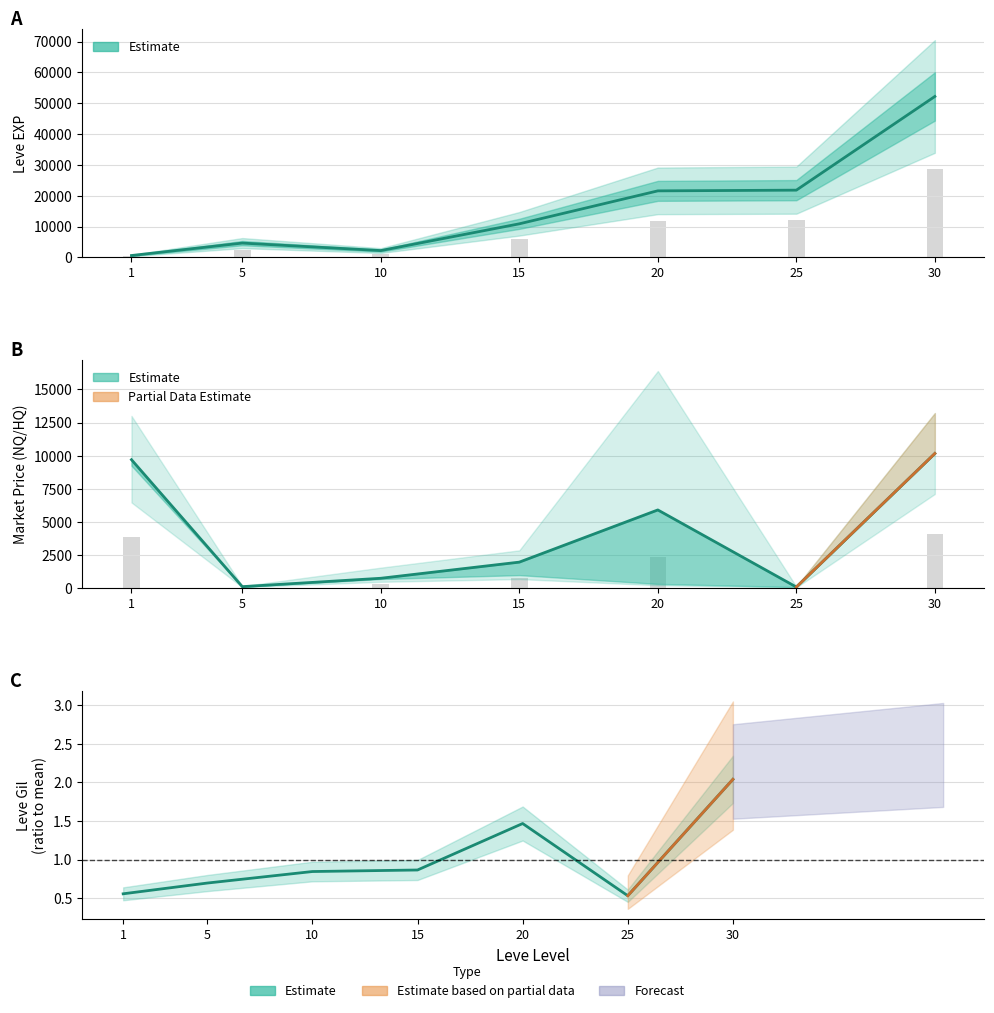

Reading left to right, what are all the values shown in this chart?

Leve EXP: 1=630.0	5=4660.0	10=2230.0	15=10910.0	20=21600.0	25=21830.0	30=52220.0
currentAveragePrice: 1=9700.0	5=129.0	10=760.0	15=1977.0	20=5911.0	25=100.0	30=10166.0
Leve Gil (normalized): 1=0.6	5=0.7	10=0.8	15=0.9	20=1.5	25=0.5	30=2.0